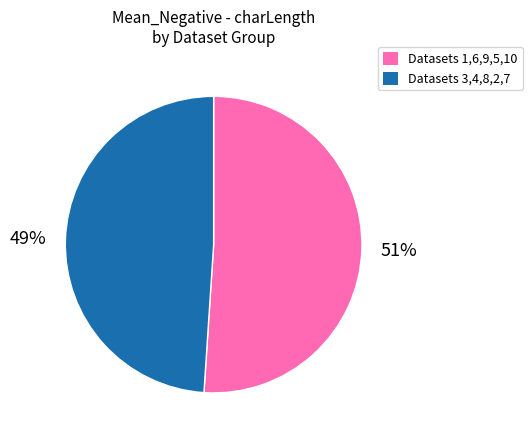

To the nearest percent, what is the average slice percentage?

50%